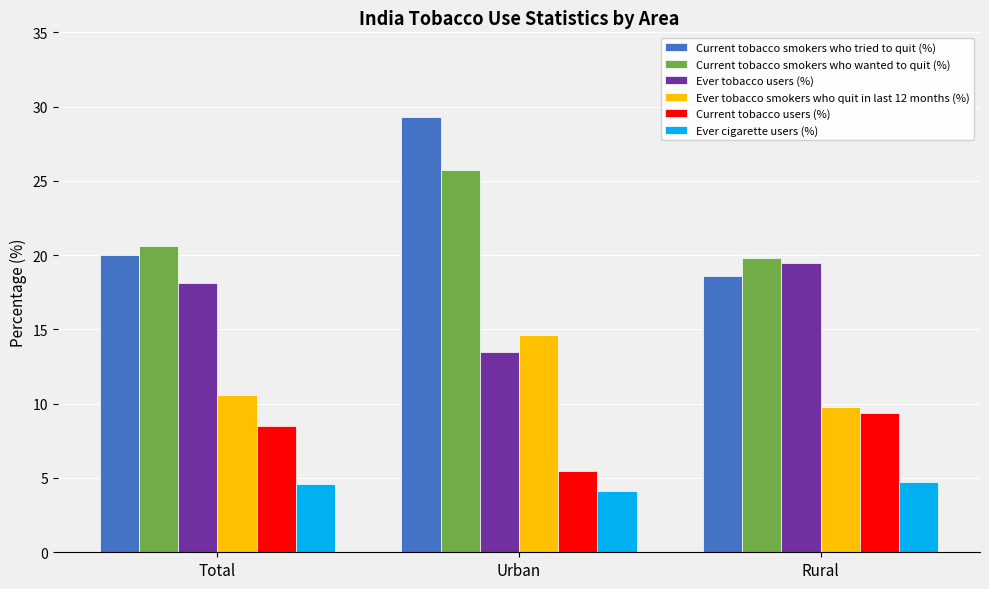

What is the difference between the maximum and minimum values in the Current tobacco smokers who wanted to quit (%) series?

5.9